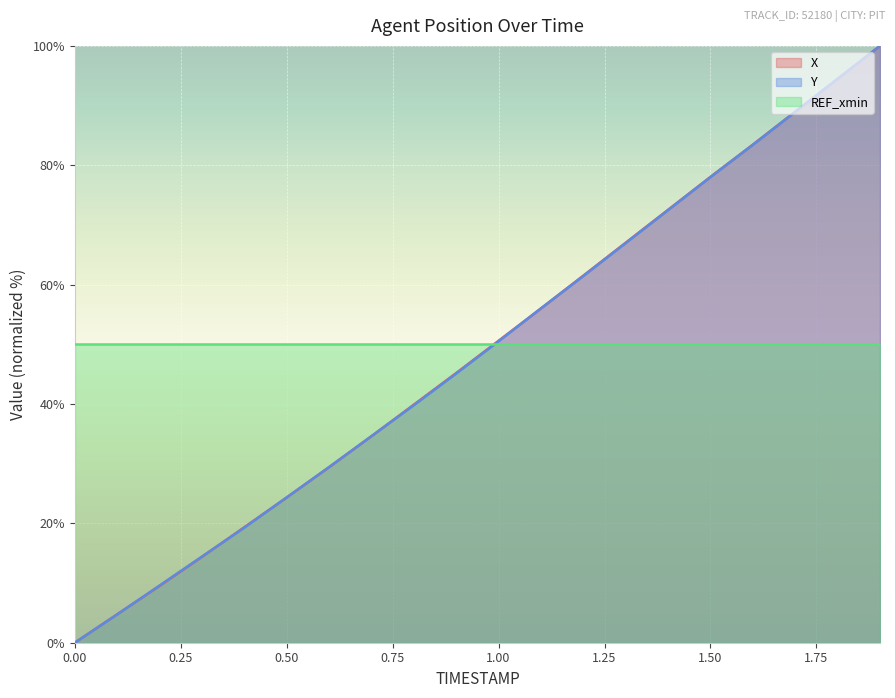

Where do Y and X first cross each other?

0.1 and 0.2